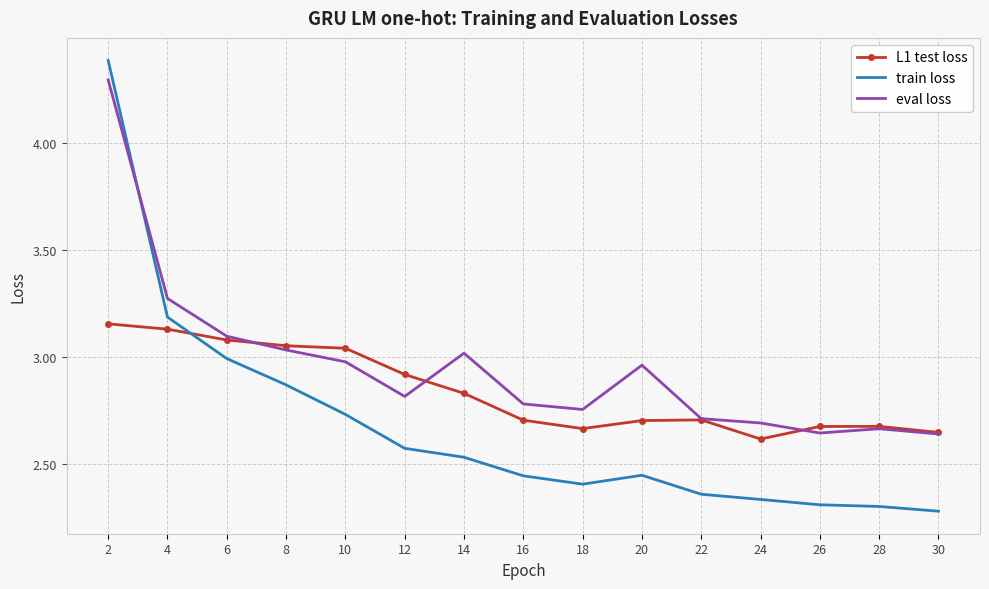

Between which two adjacent categories do train loss and eval loss first intersect?

2 and 4